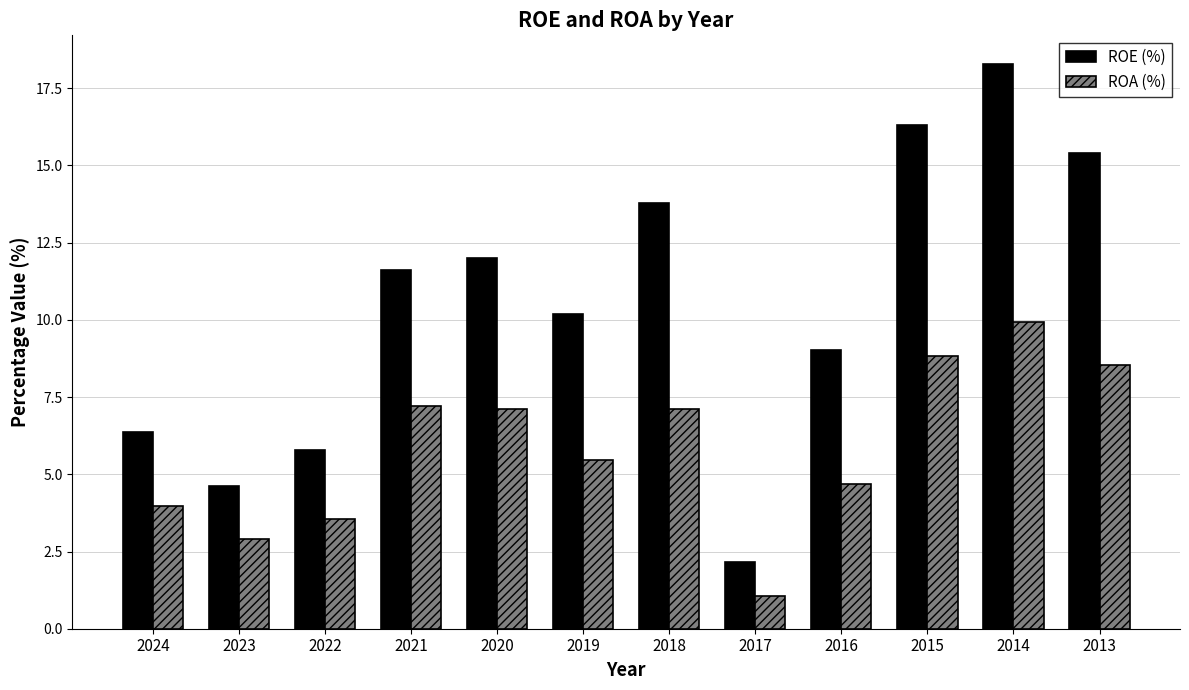

What is the average value of the ROE (%) series?

10.5